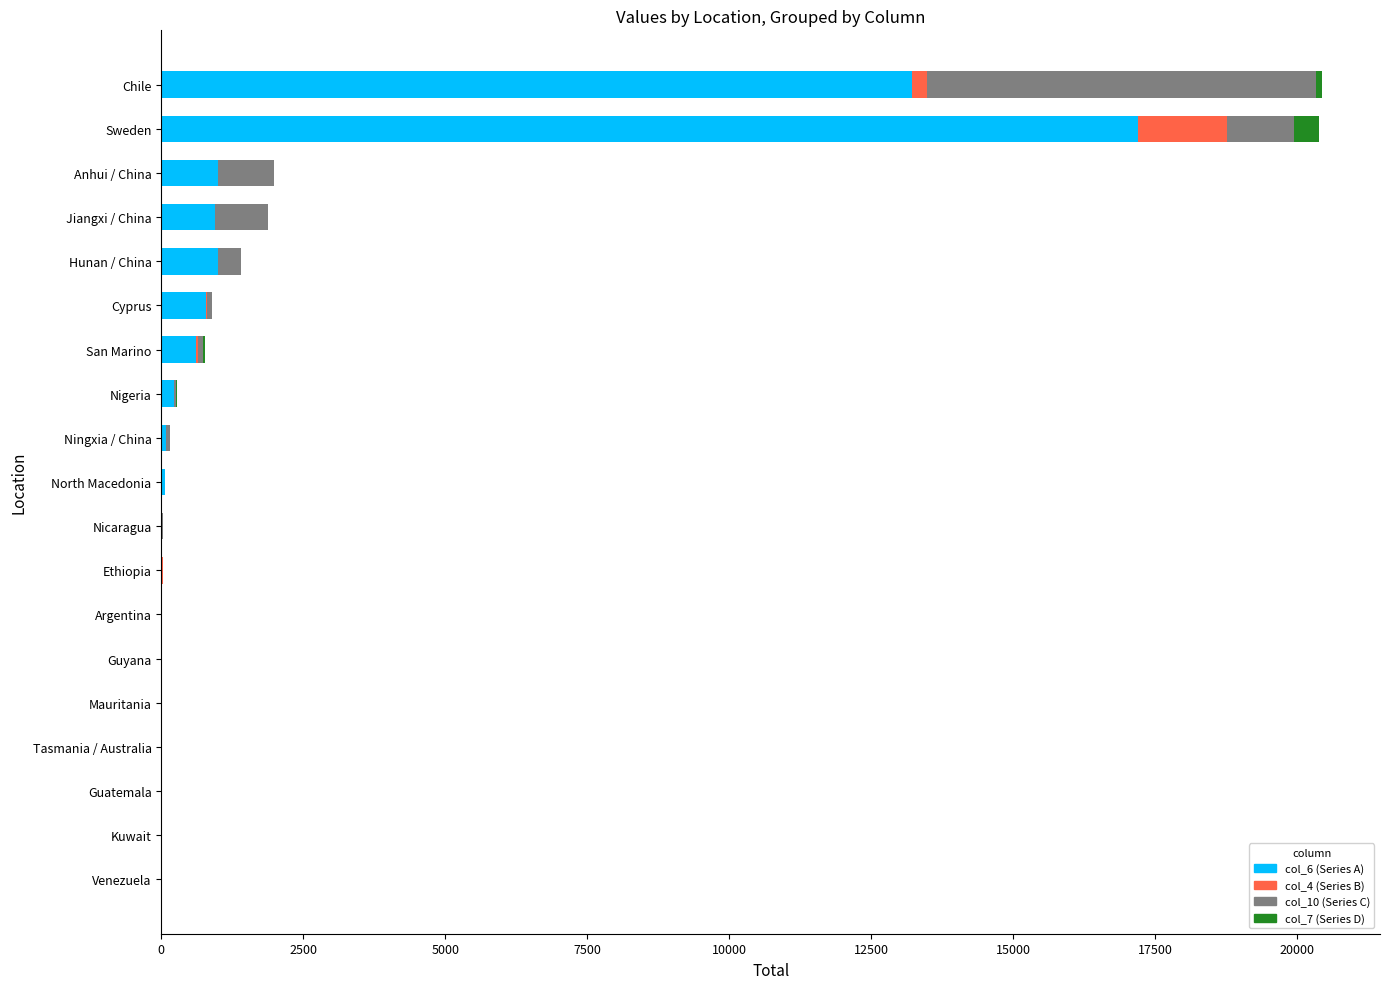

What is the total value across all series at Sweden?

20379